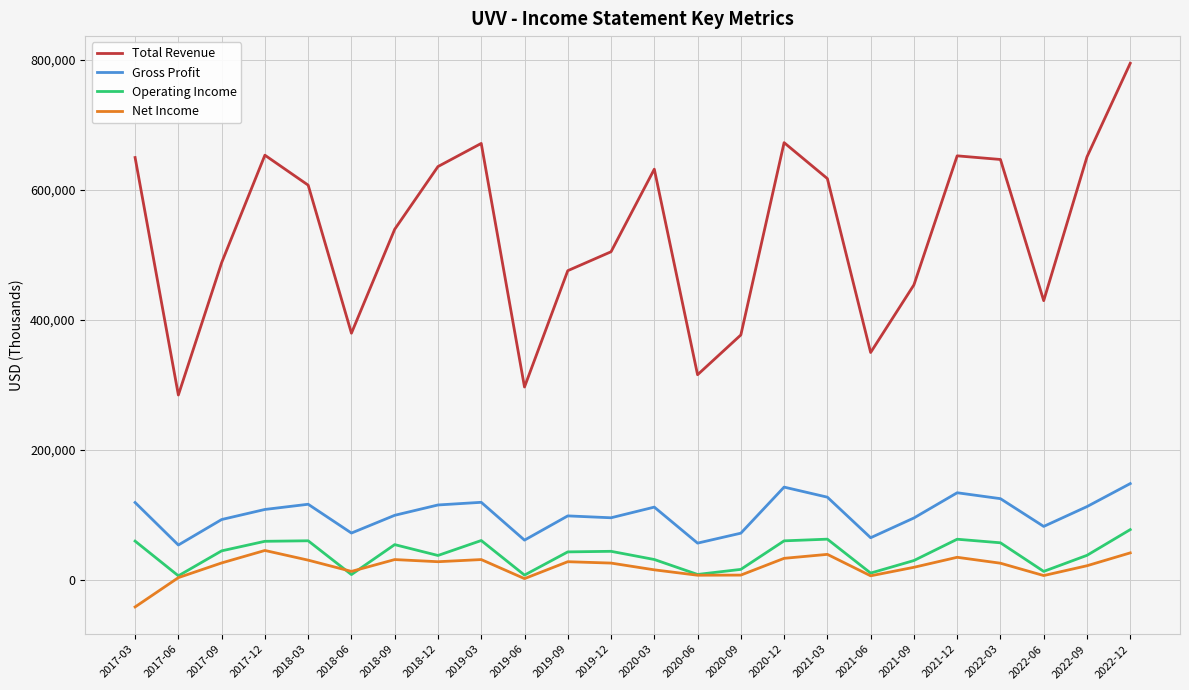

Does the chart have visible grid lines?

Yes